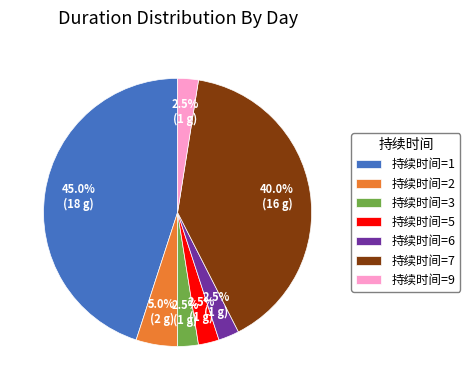

What is the largest slice in the pie chart?

持续时间=1